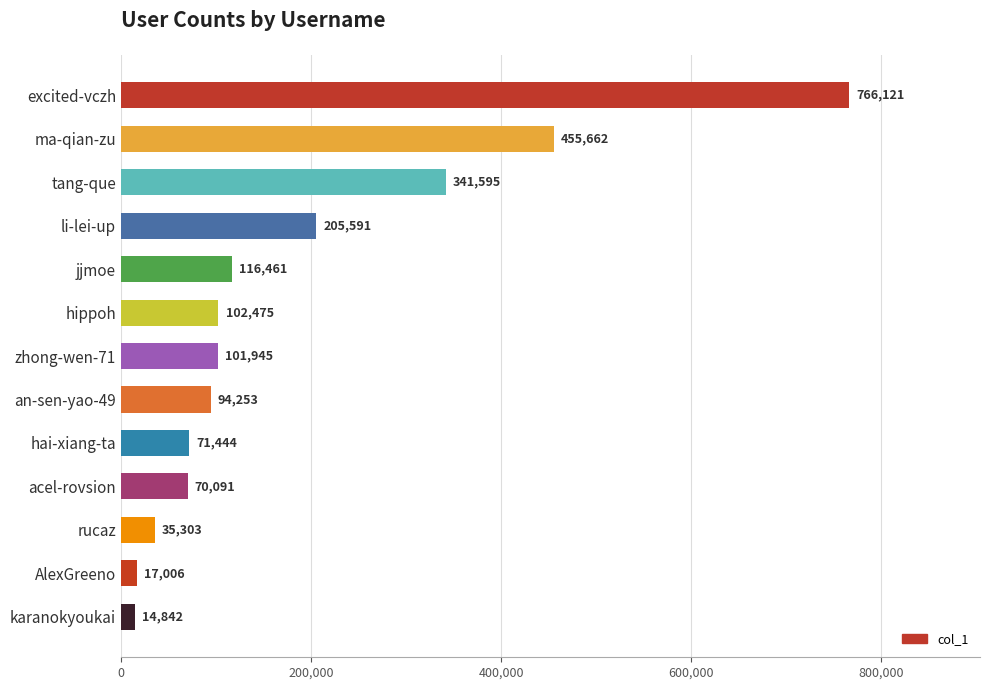

Approximately how many times larger is the value at excited-vczh compared to an-sen-yao-49?

8.1